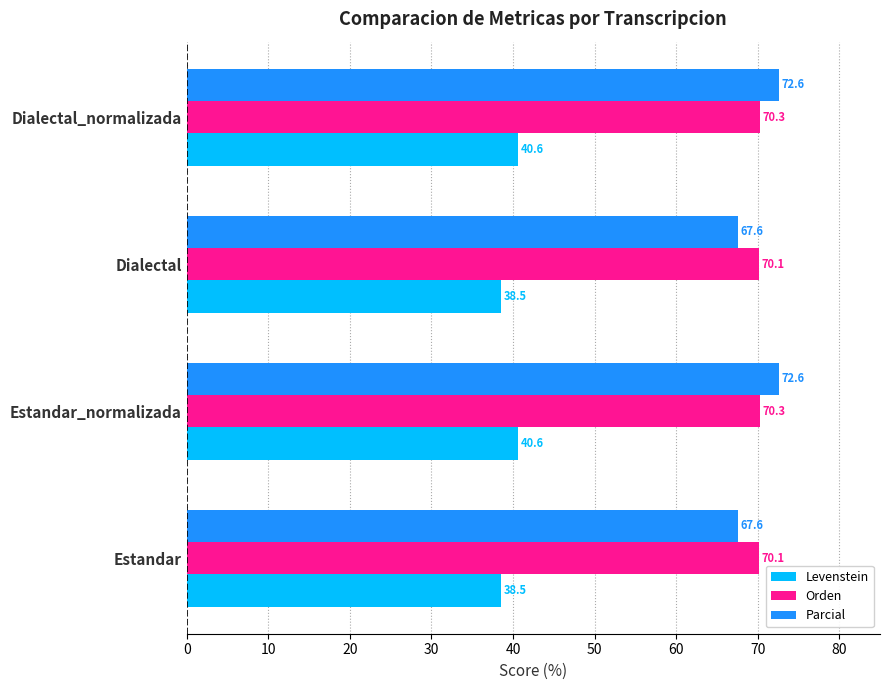

How many Orden values are between 70 and 71?

4